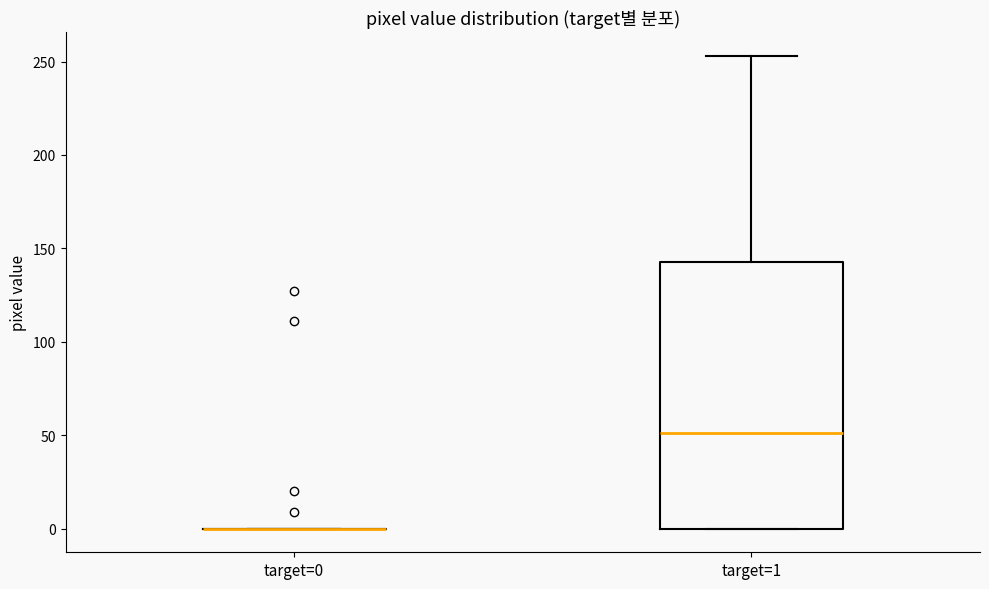

Where is the lower edge of the box for target=1 on the y-axis? The values are not printed on the chart, so give them approximately, as read against the axis.

0